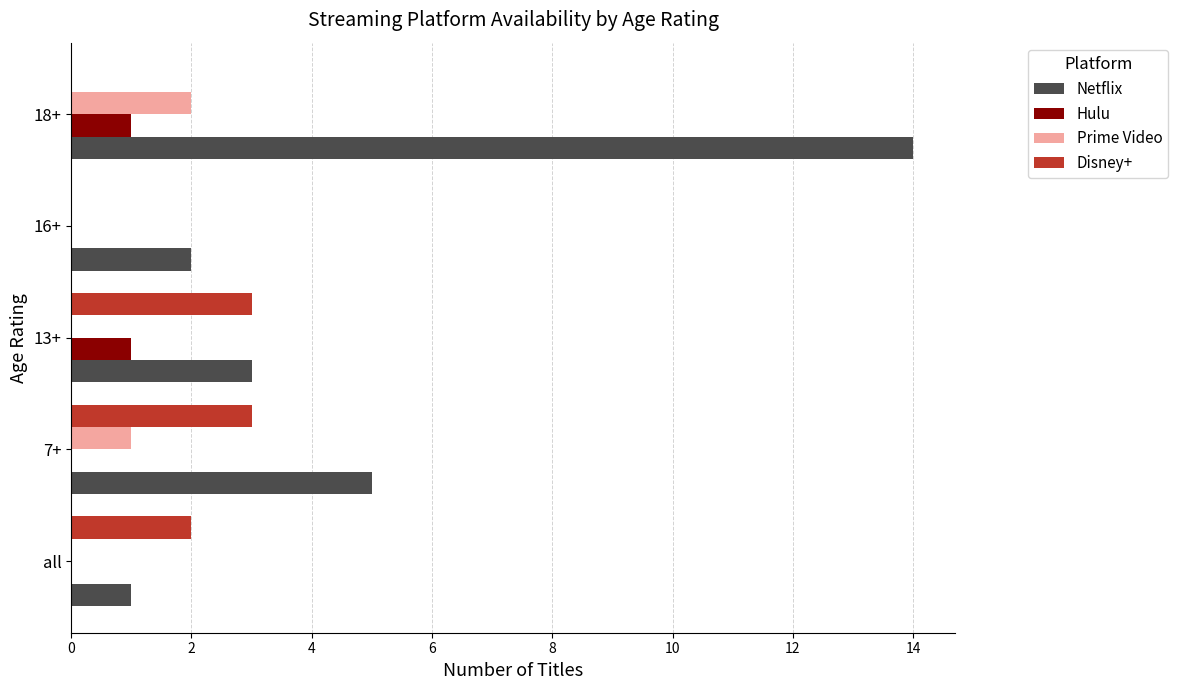

What is the total value across all series at 18+?

17